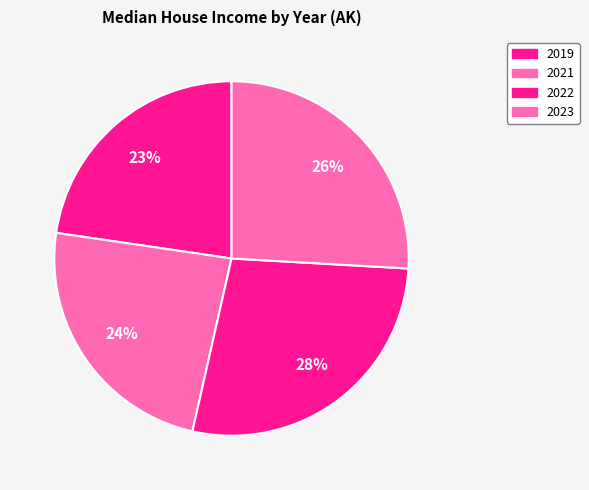

How much of the chart is everything except 2022?

72.4%